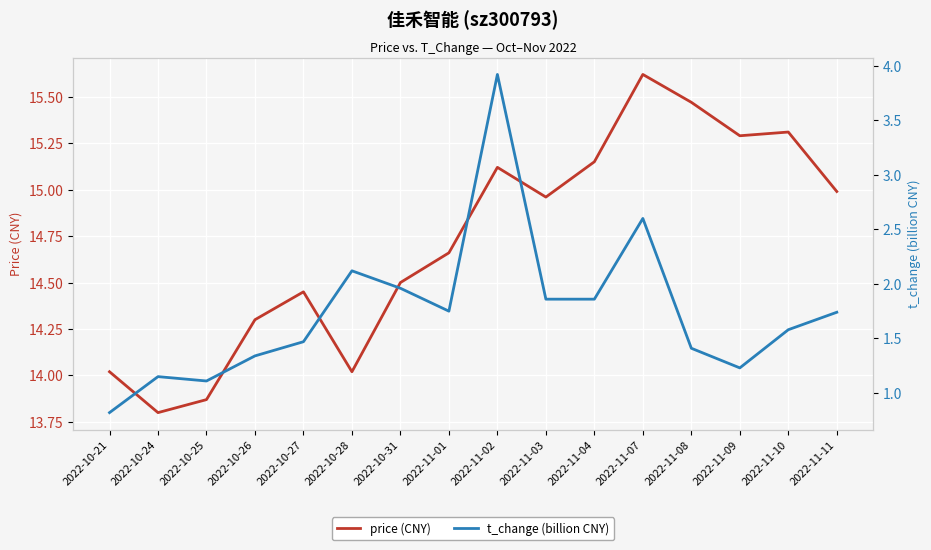

At which label does price (CNY) reach its minimum?

2022-10-24